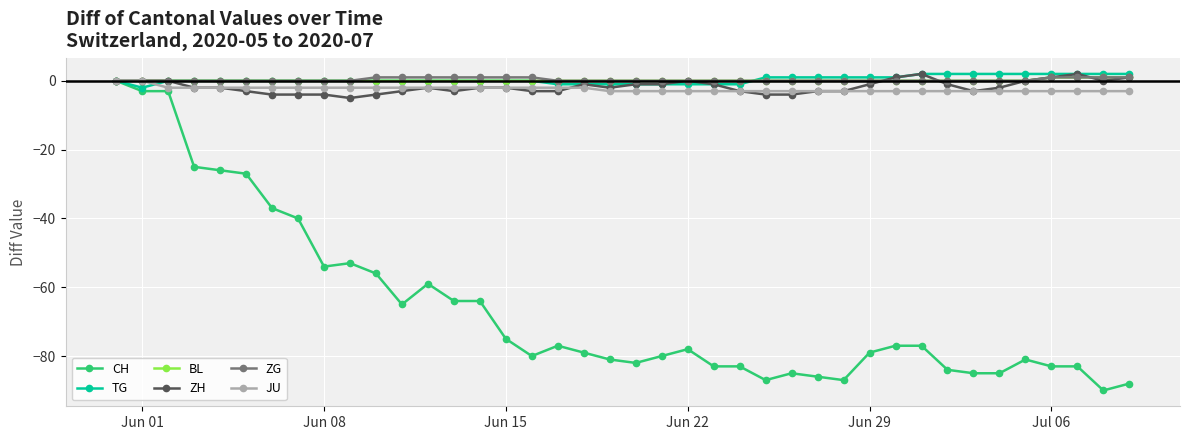

What is the value of the CH point at the 6th from the left?

-27